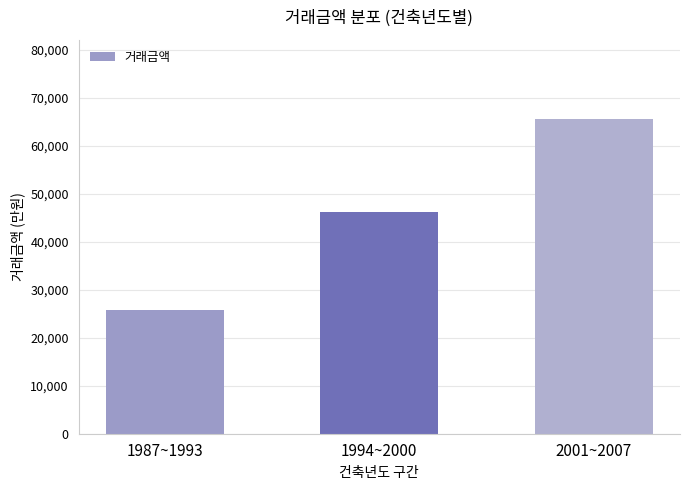

What is the difference between the values at 1987~1993 and 1994~2000?

20300